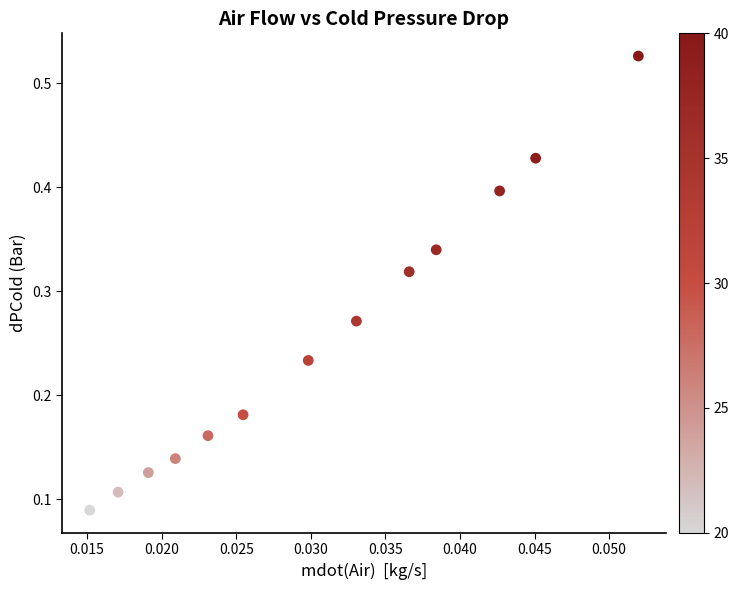

How many points are shown in the scatter plot?

13